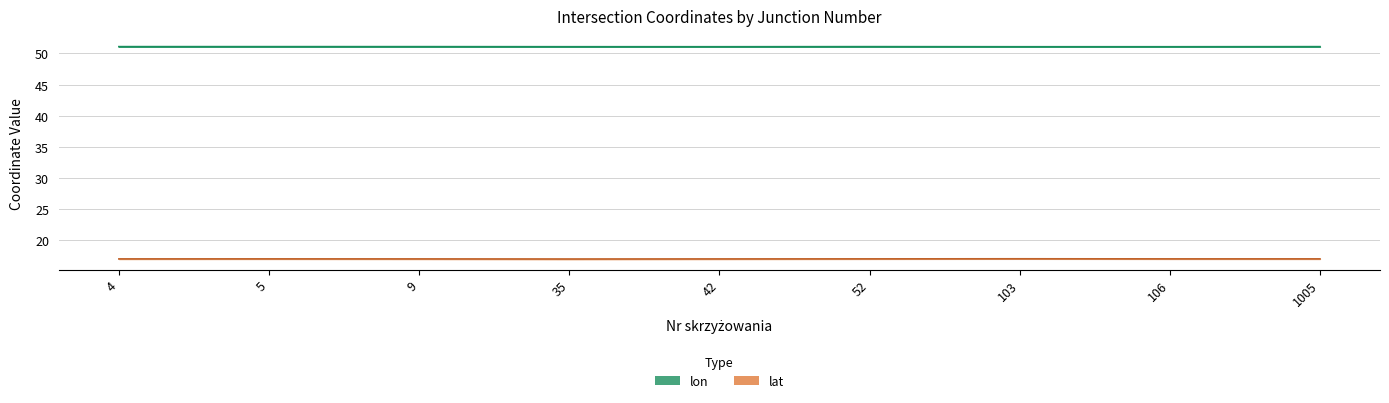

Reading left to right, extract all data points from this chart.

lon: 51.1	51.1	51.1	51.1	51.1	51.1	51.1	51.1	51.1
lat: 17.0	17.0	17.0	17.0	17.0	17.0	17.0	17.0	17.0